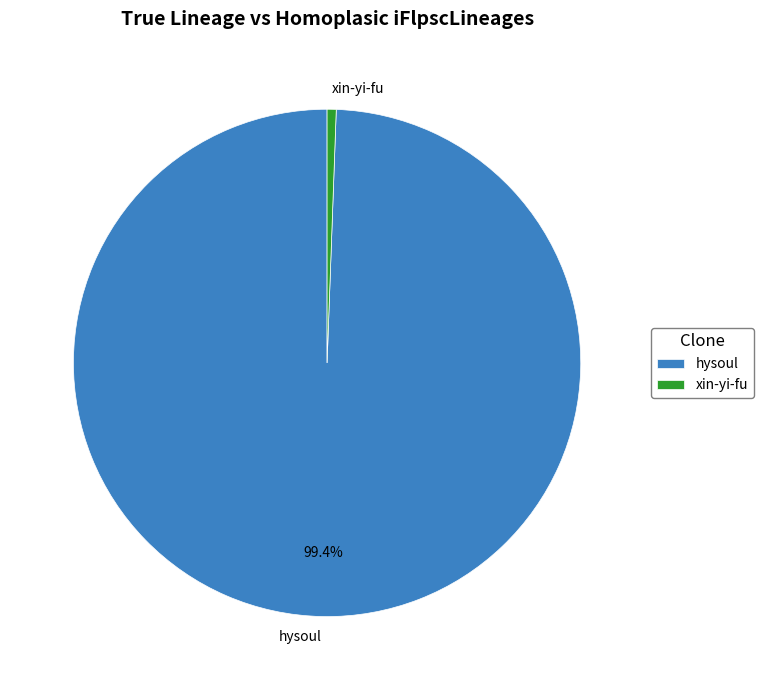

Does hysoul represent more than half of the total?

Yes